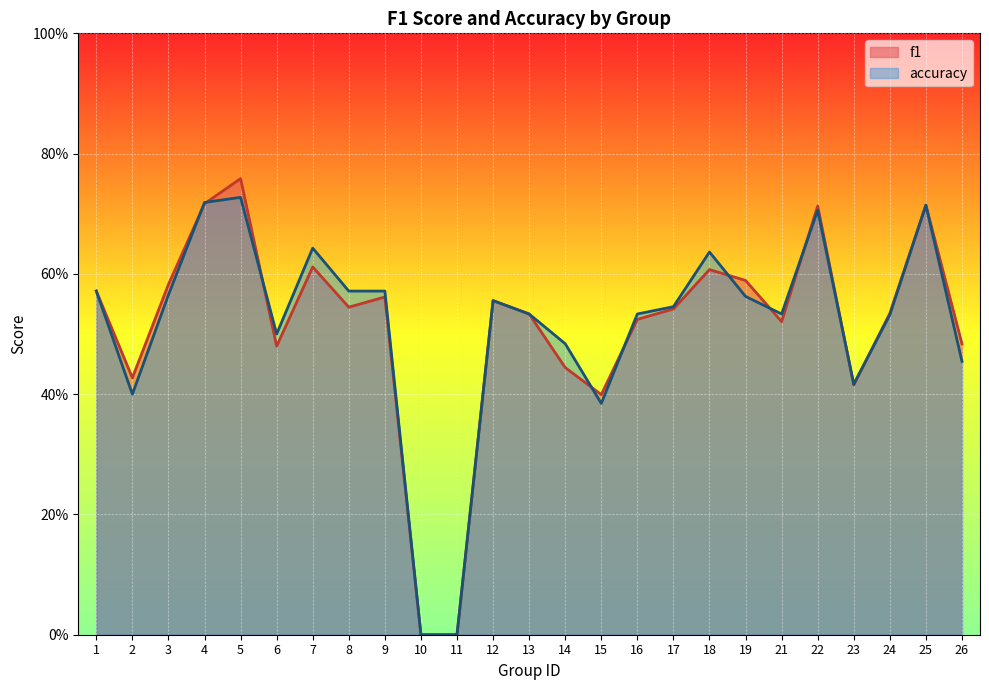

Between 12 and 21, which series saw the biggest shift?

f1